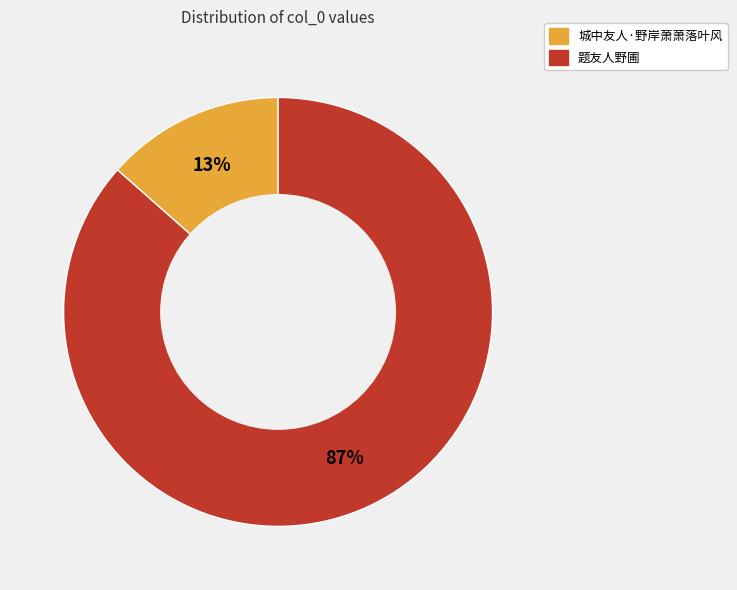

Combined, do 题友人野圃 and 城中友人·野岸萧萧落叶风 account for over 50%?

Yes